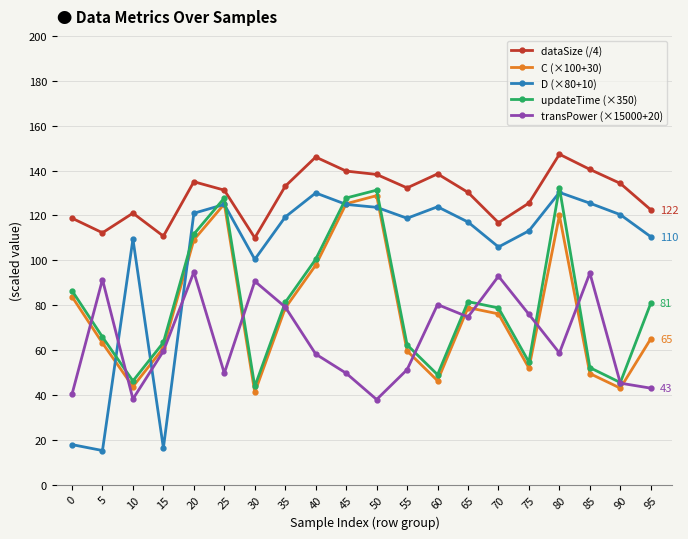

What is the value of the dataSize (/4) point at the 15th from the left?

116.8